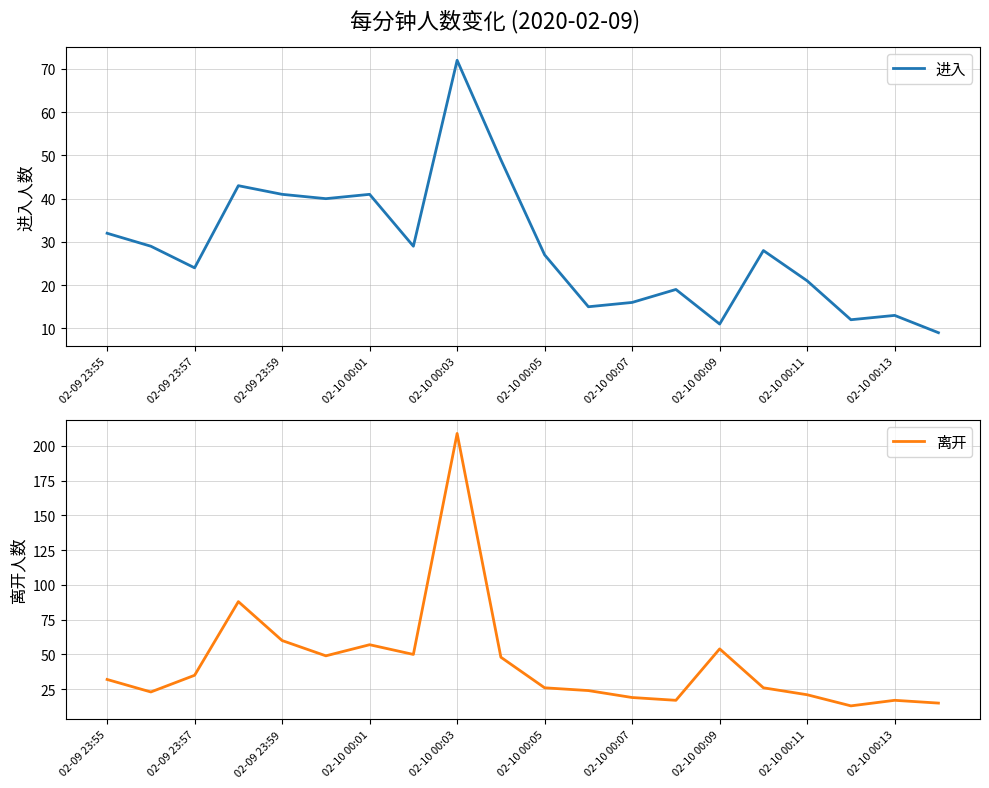

What is the lowest value of the 进入 series?

9